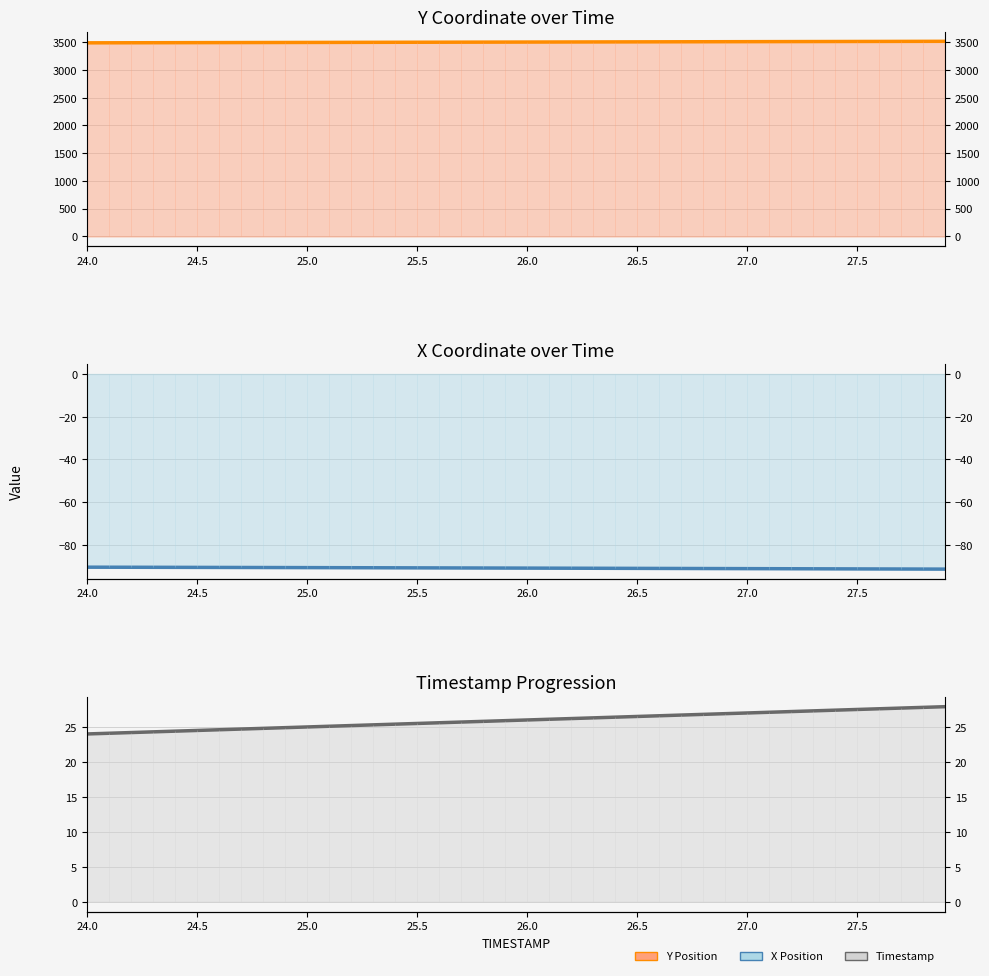

What are all the series names shown in the legend?

Y Position, X Position, Timestamp